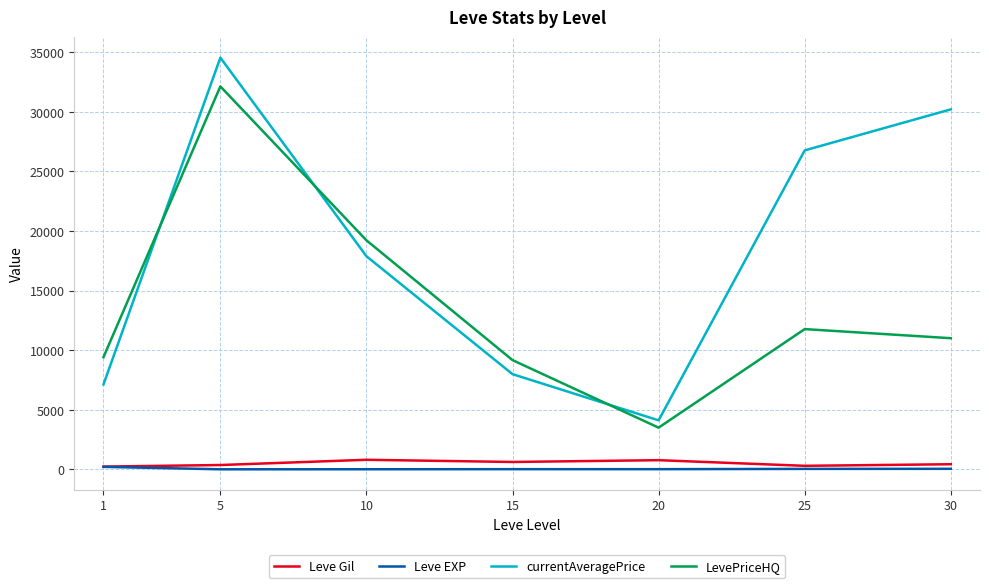

Which series has the largest total across all categories?

currentAveragePrice